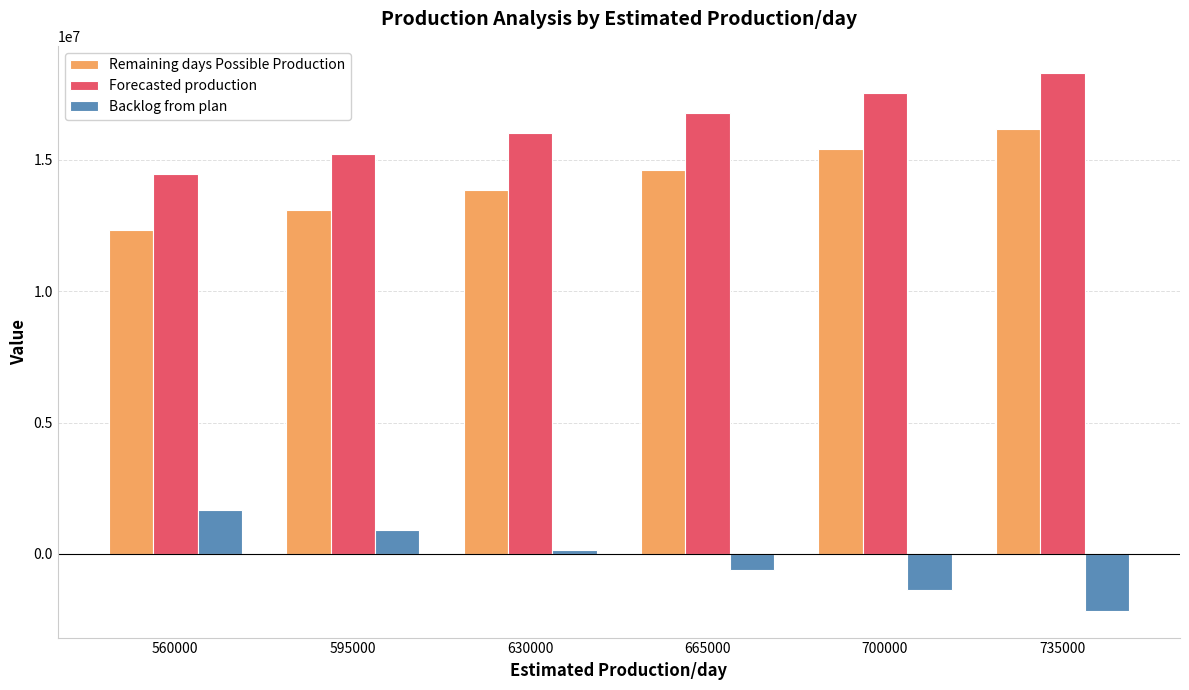

Reading left to right, list all the values displayed in this chart.

Remaining days Possible Production: 560000=12320000	595000=13090000	630000=13860000	665000=14630000	700000=15400000	735000=16170000
Forecasted production: 560000=14471193	595000=15241193	630000=16011193	665000=16781193	700000=17551193	735000=18321193
Backlog from plan: 560000=1691389	595000=921389	630000=151389	665000=-618611	700000=-1388611	735000=-2158611